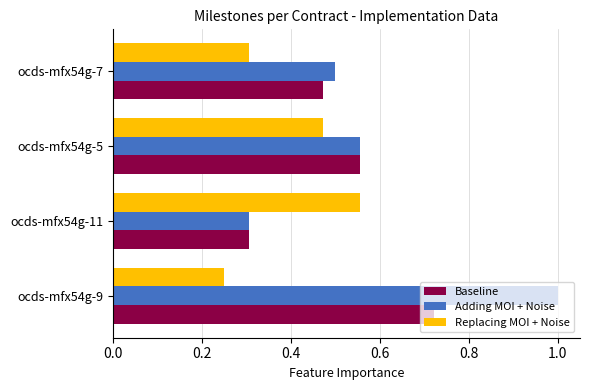

Which series has the widest spread of values?

Adding MOI + Noise